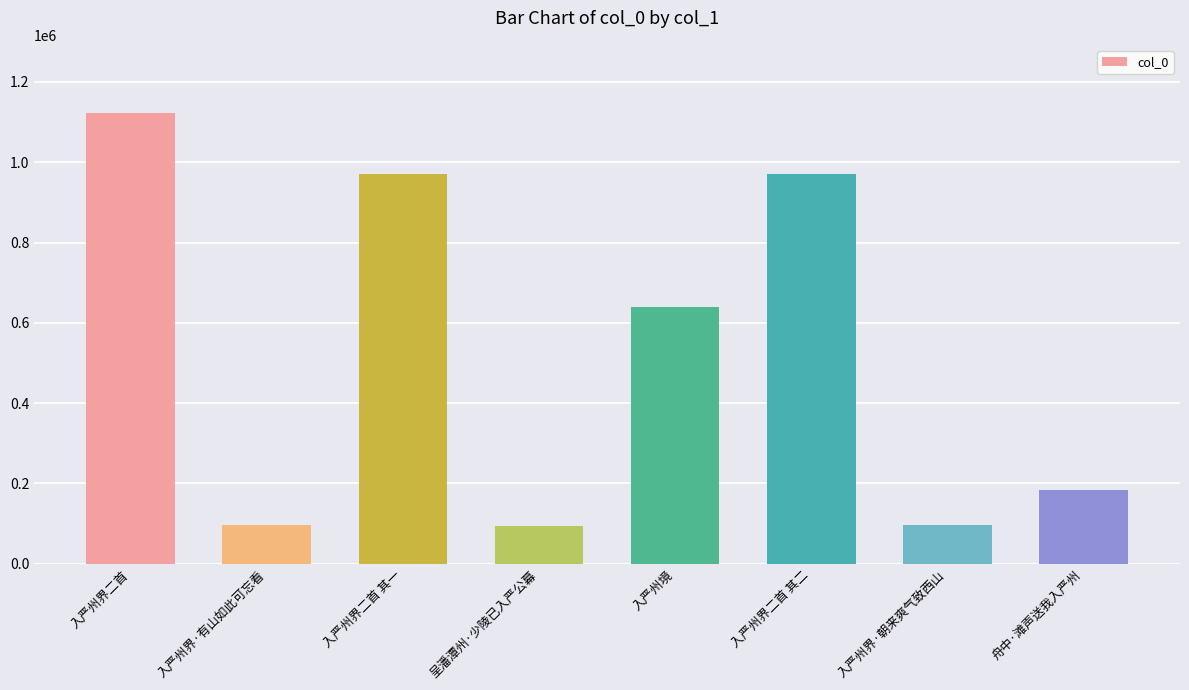

What is the smallest value displayed?

95298